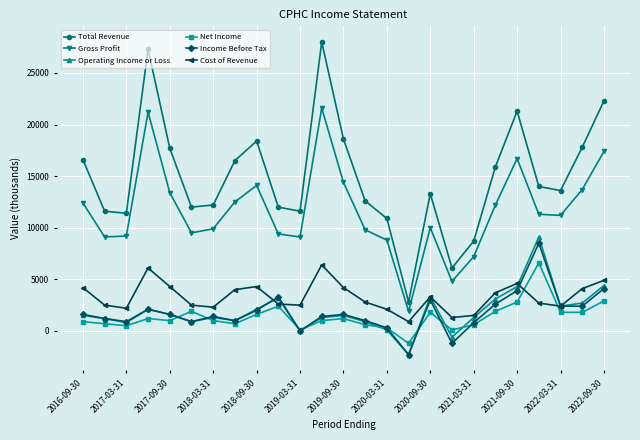

What is the minimum value for Total Revenue?

2800